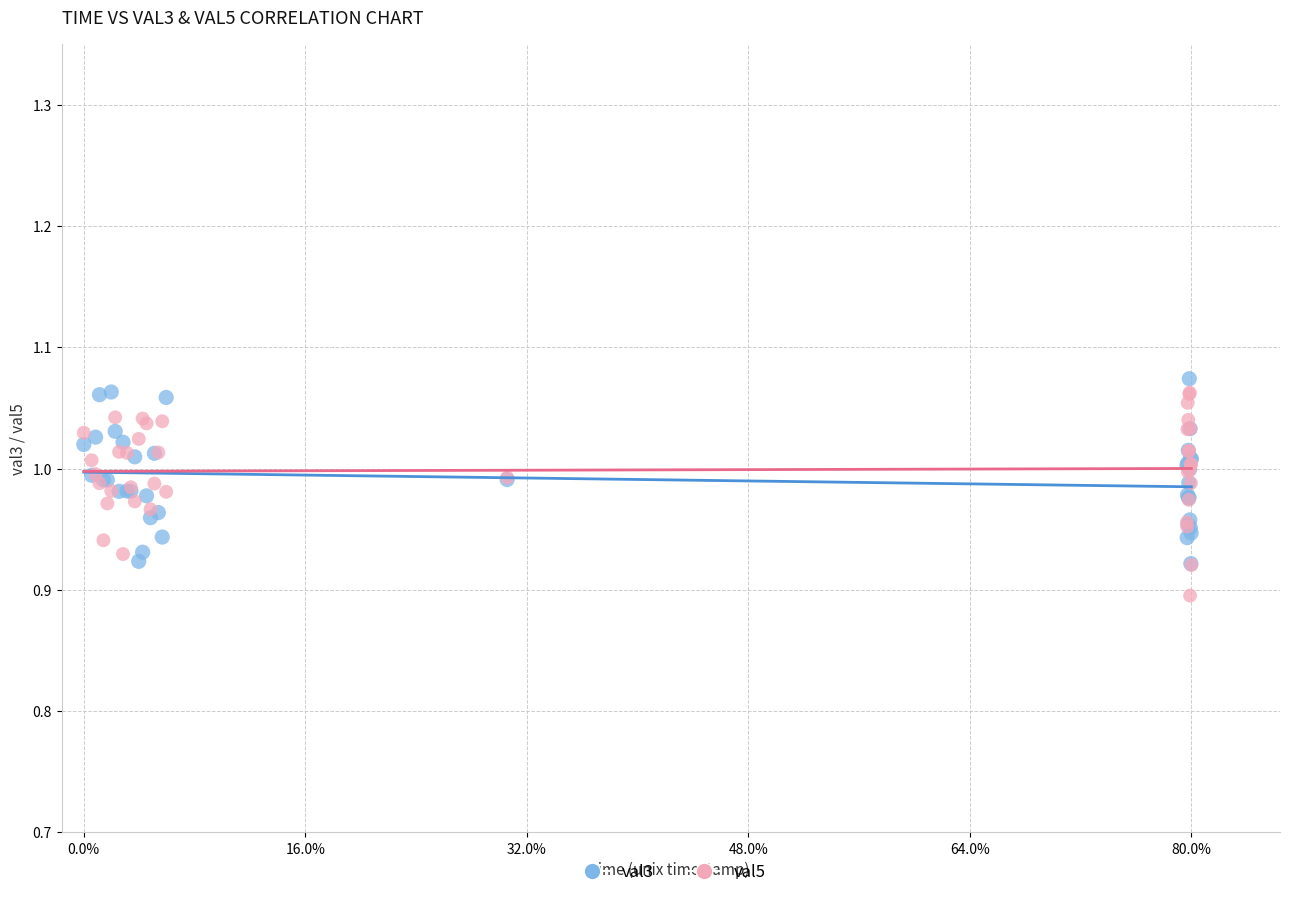

Which series reaches the maximum Y coordinate?

val3